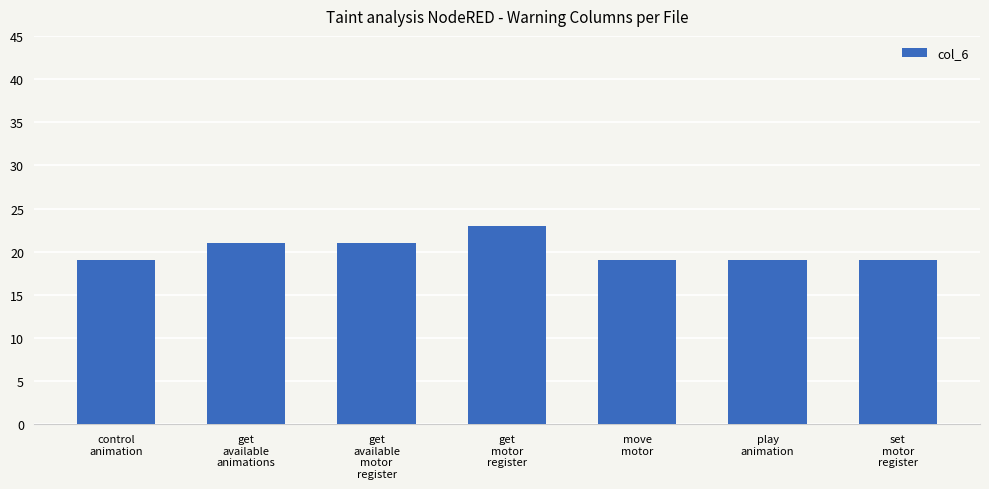

True or false: the data shows 33 at get
available
motor
register.

False